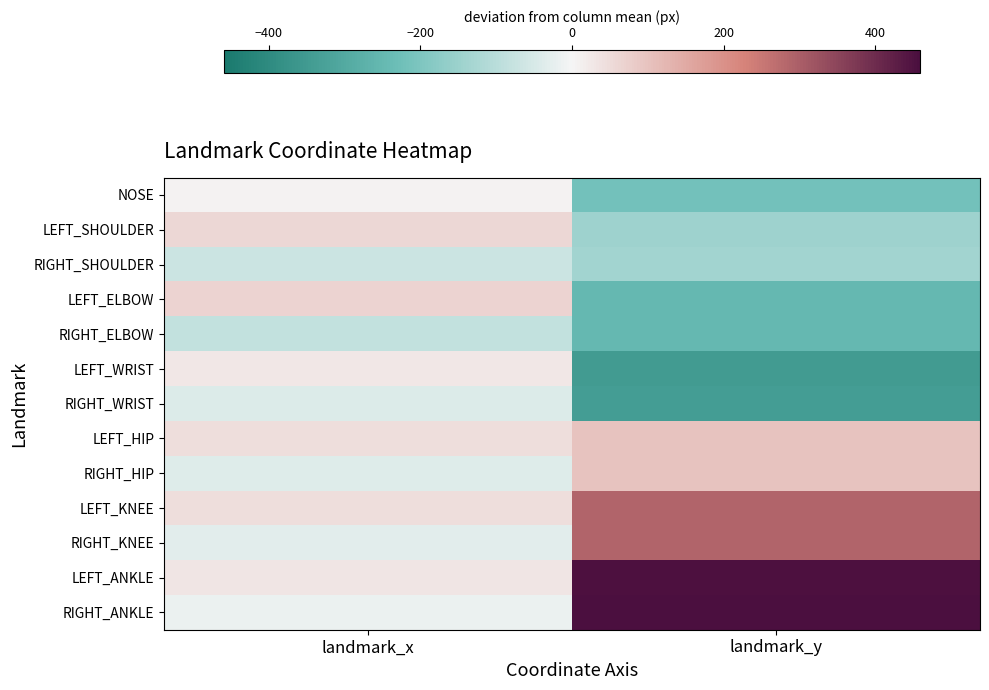

Between landmark_y and landmark_x, which is larger?

landmark_x